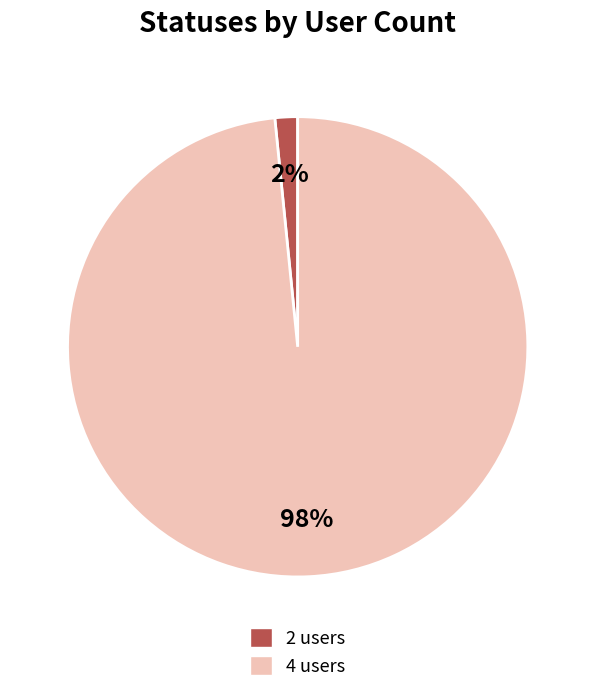

To the nearest percent, what percentage of the pie is 2 users?

2%